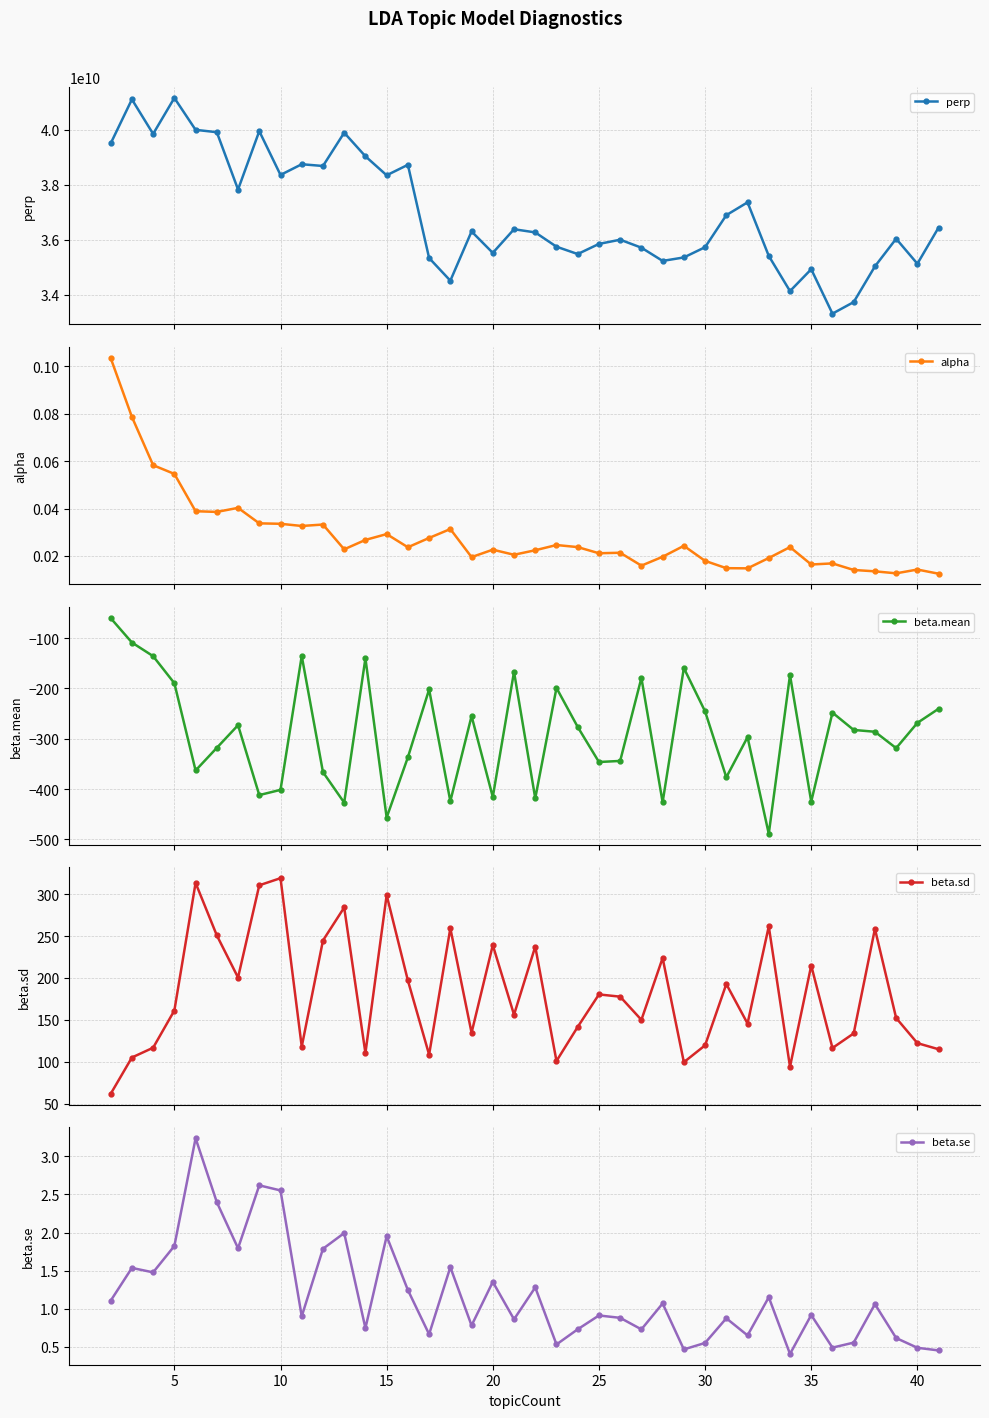

What is the difference between the second highest and second lowest values in the beta.mean series?

348.0